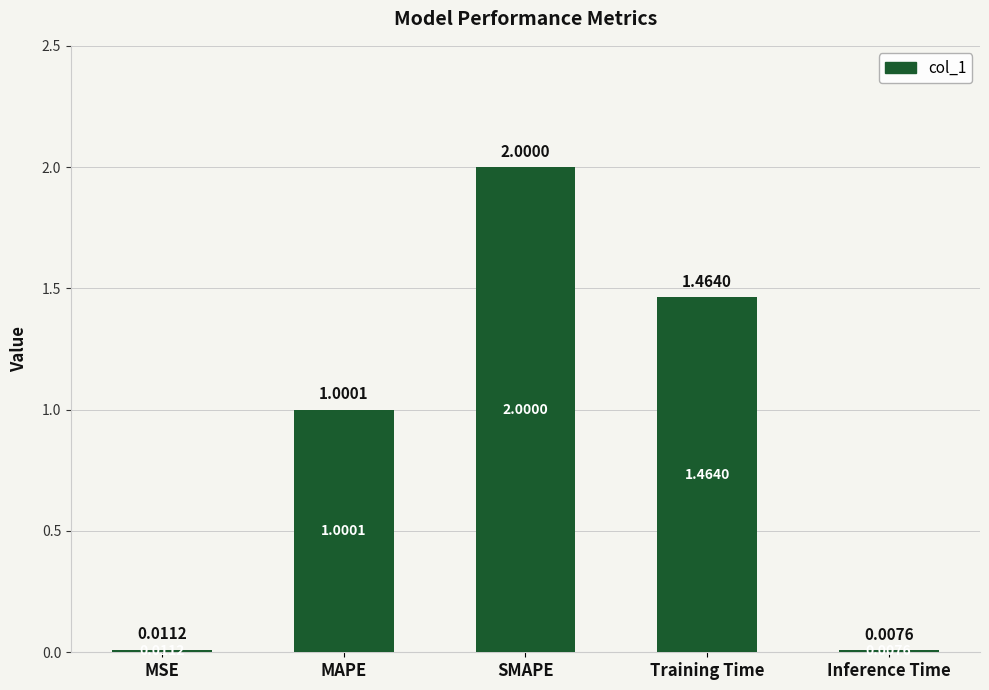

How many data points are above 1?

3